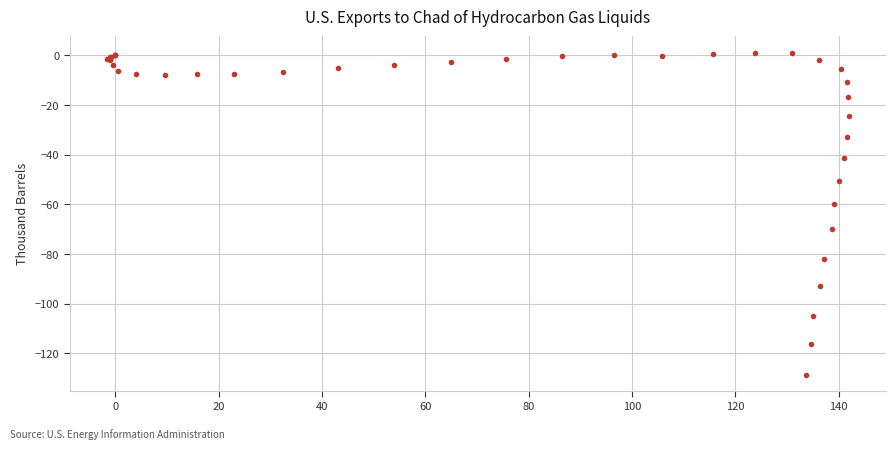

What Y value in the scatter plot is closest to -63?

-60.0